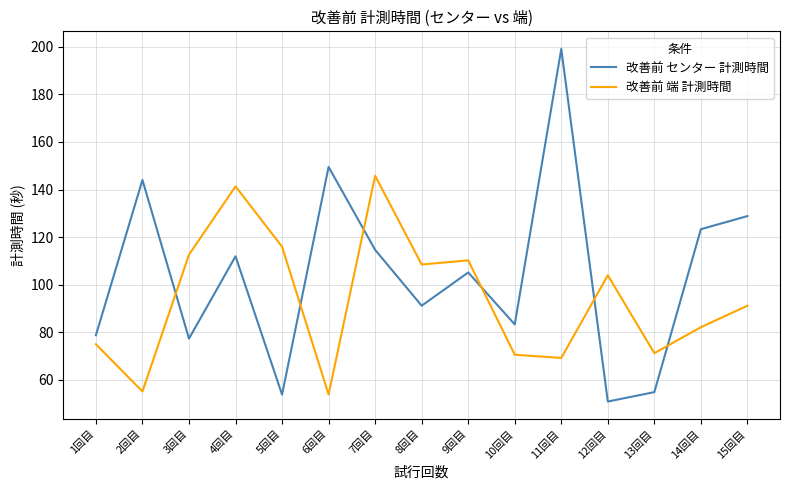

What are all the series names shown in the legend?

改善前 センター 計測時間, 改善前 端 計測時間